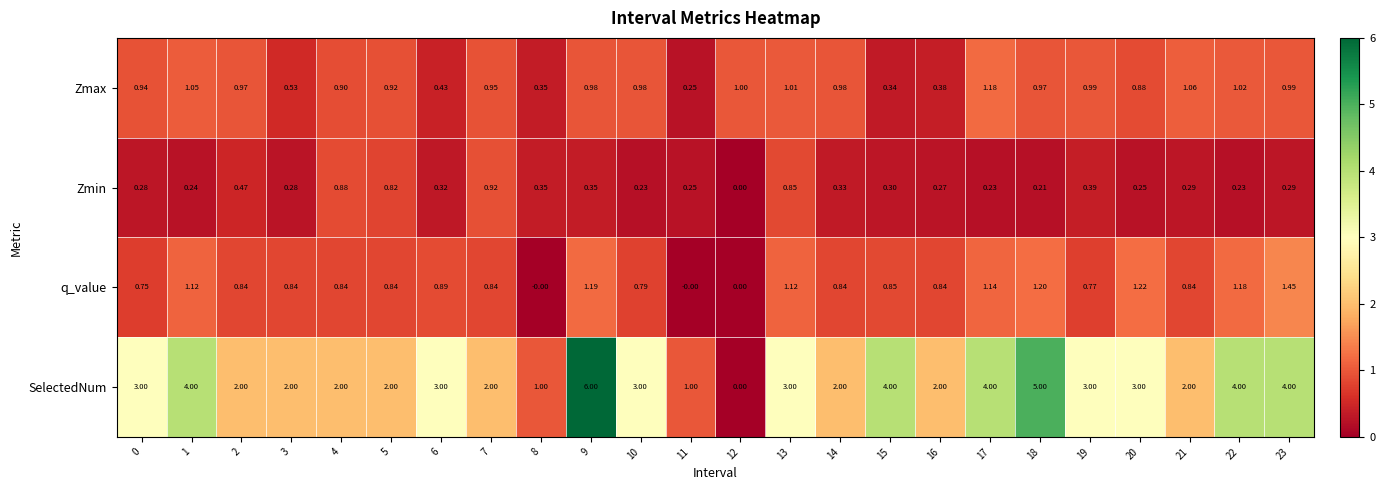

Which series has the largest total across all categories?

SelectedNum